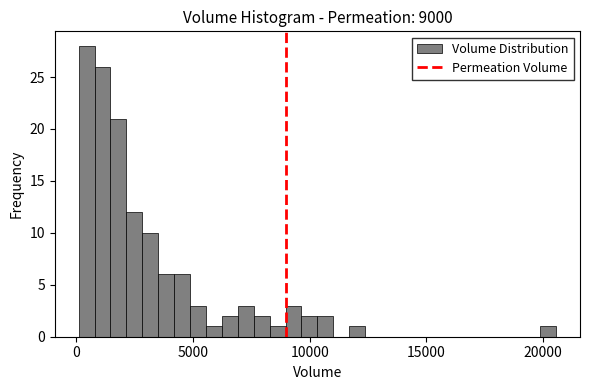

Read against the x-axis, roughly where is the centre of the tallest bar?

500